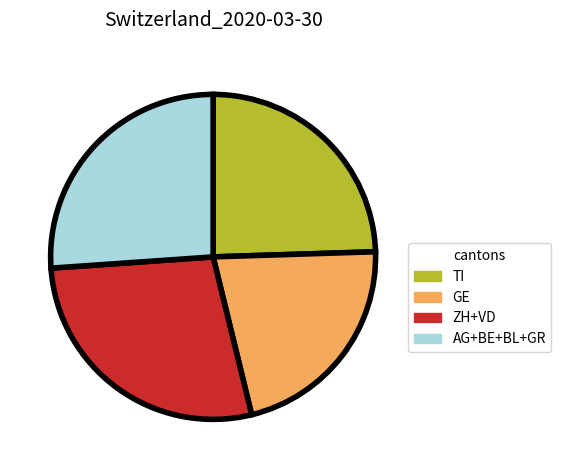

Is there any slice that represents more than half of the pie?

No